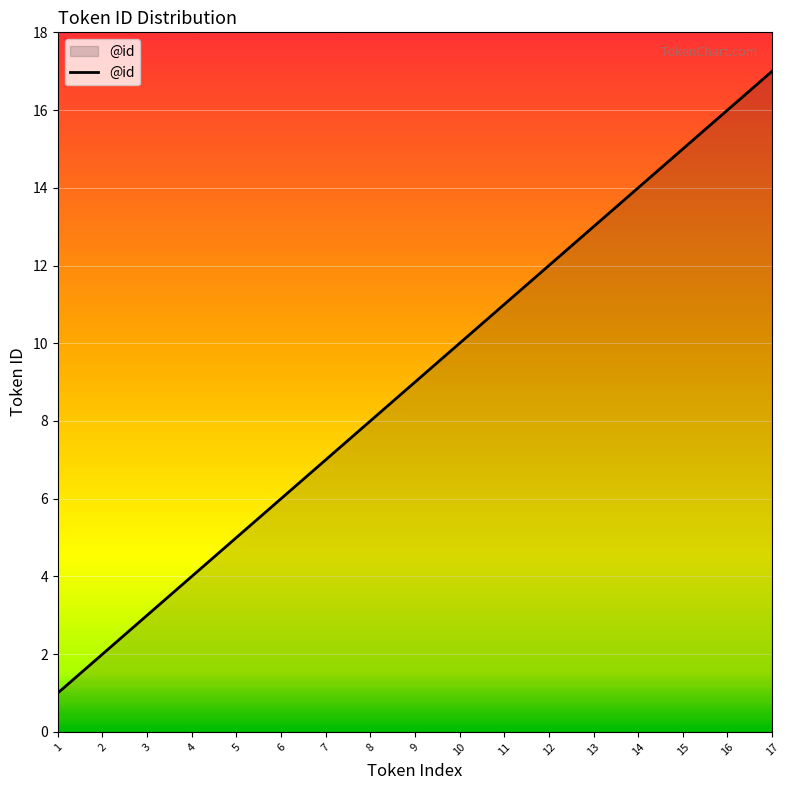

Which label corresponds to the largest value in the chart?

17